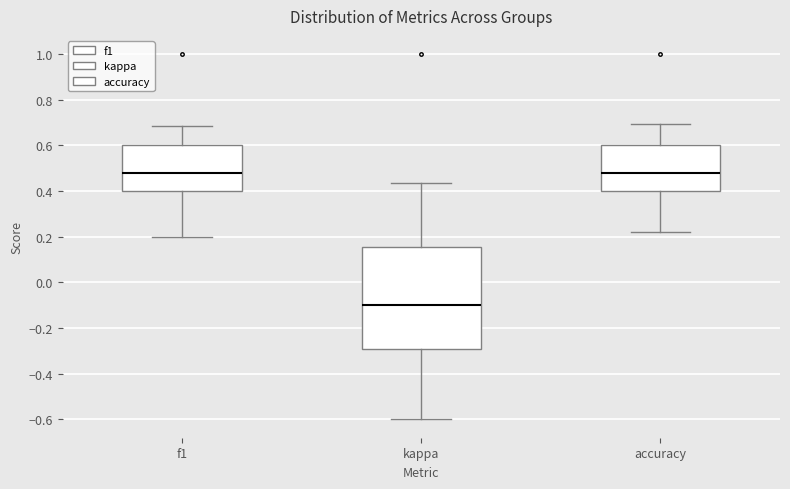

Which box's median line is the lowest?

kappa